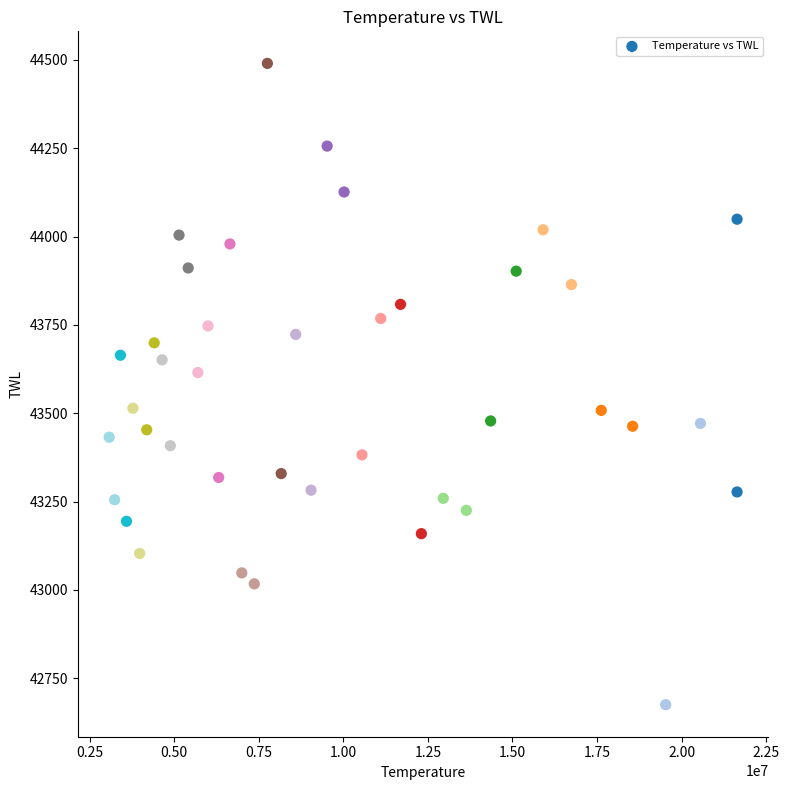

What is the range of Y values (max minus min)?

1815